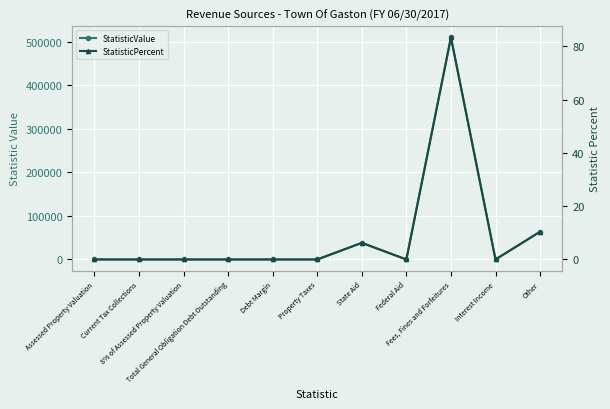

At which category does StatisticPercent reach its first local peak?

State Aid